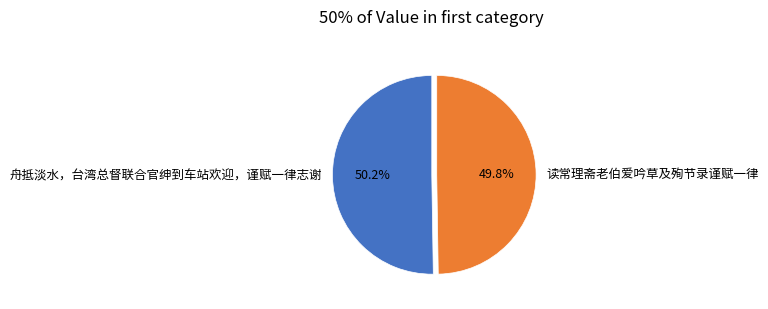

What is the ratio of the value at 舟抵淡水，台湾总督联合官绅到车站欢迎，谨赋一律志谢 to the value at 读常理斋老伯爱吟草及殉节录谨赋一律?

1.0